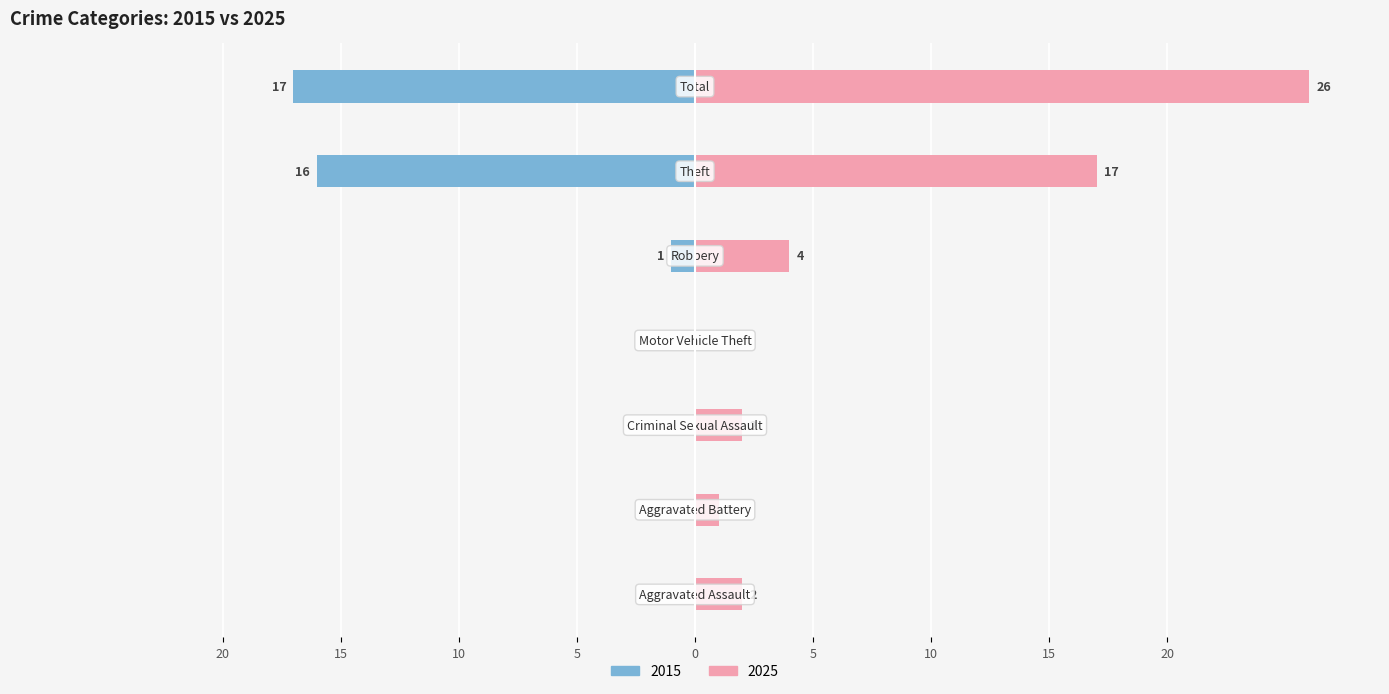

Does the chart contain stacked bars?

No